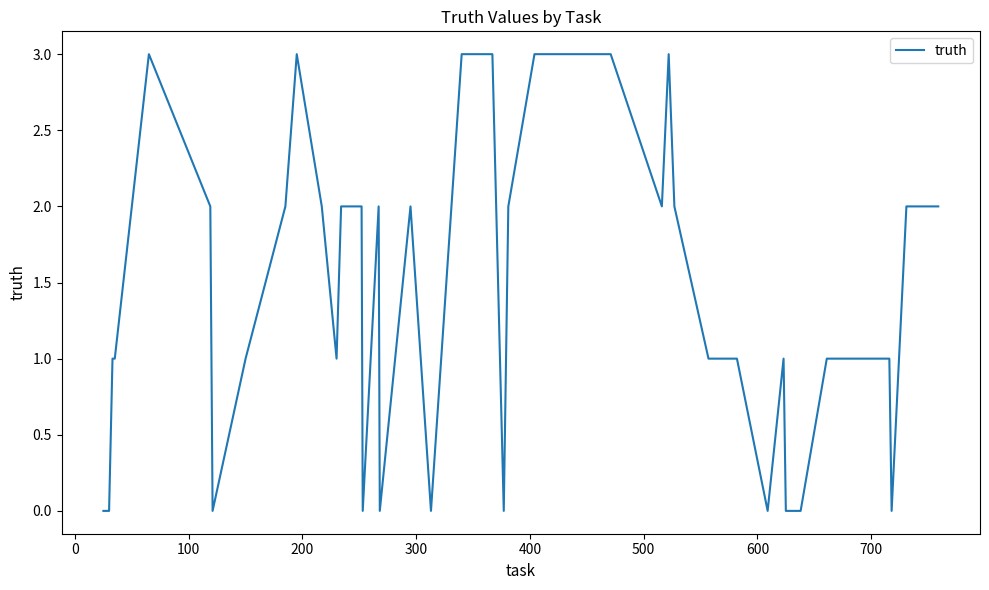

What is the difference between the maximum and minimum values?

3